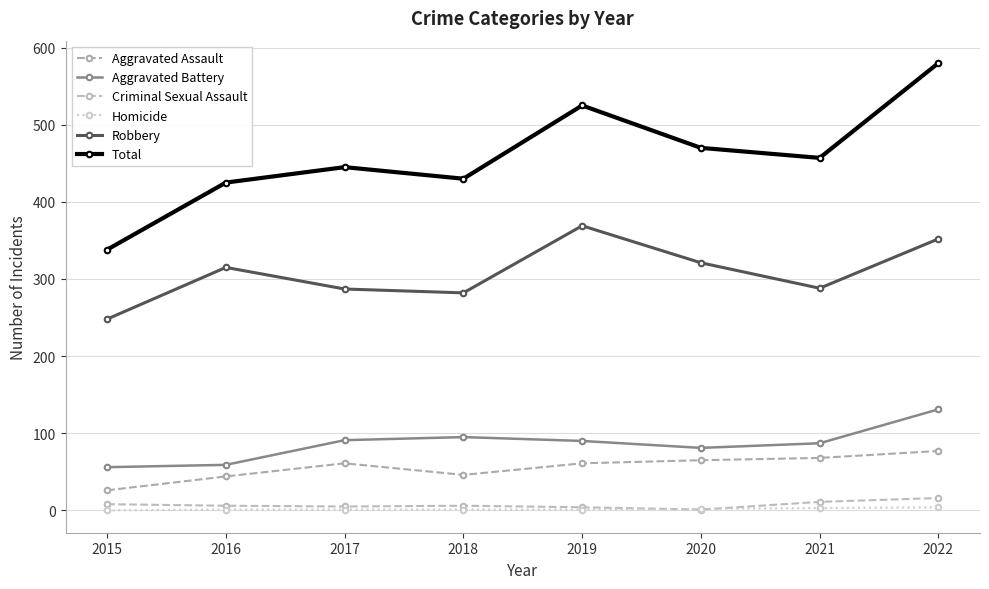

Where does the Criminal Sexual Assault series first go above 6?

2015